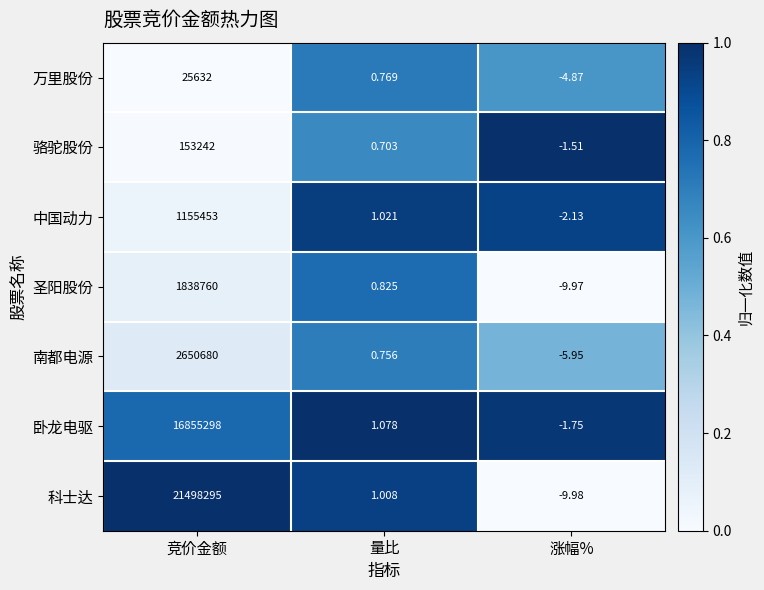

What is the total value across all series at 量比?

6.2